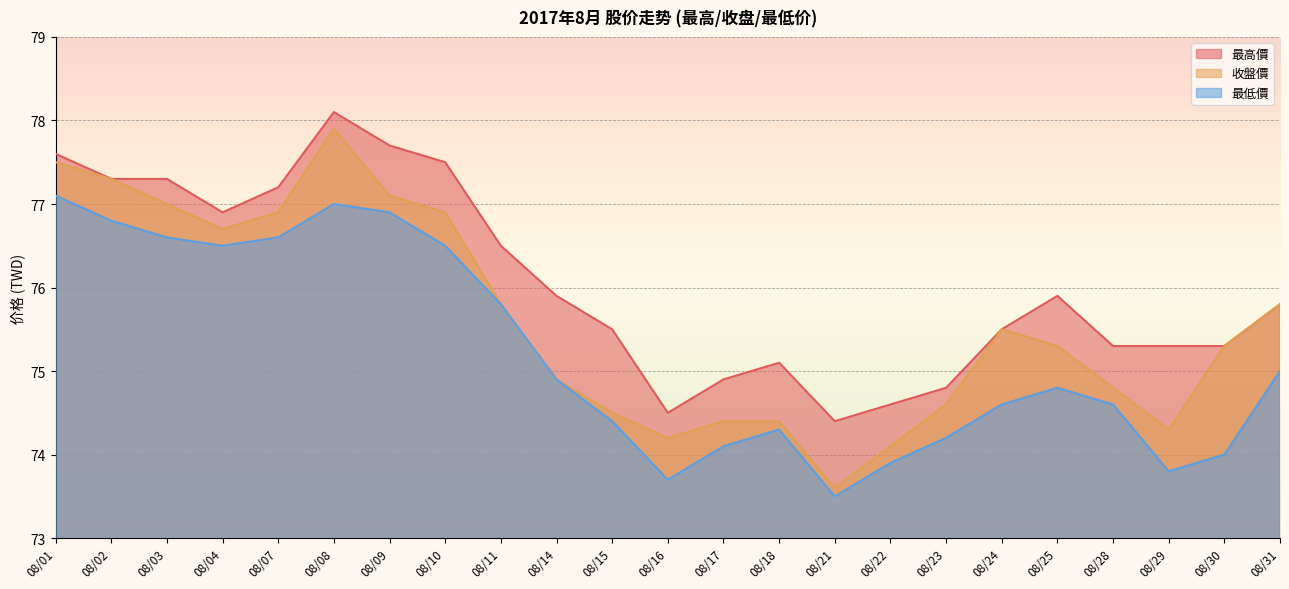

How many values in the 收盤價 series are below 75?

10